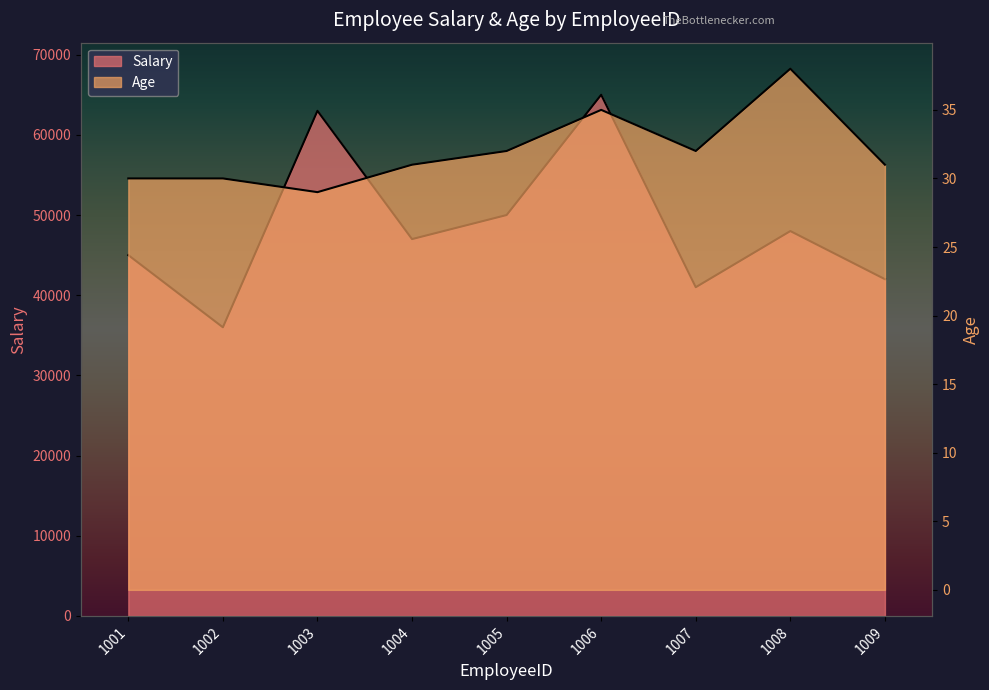

What is the smallest value displayed?

29